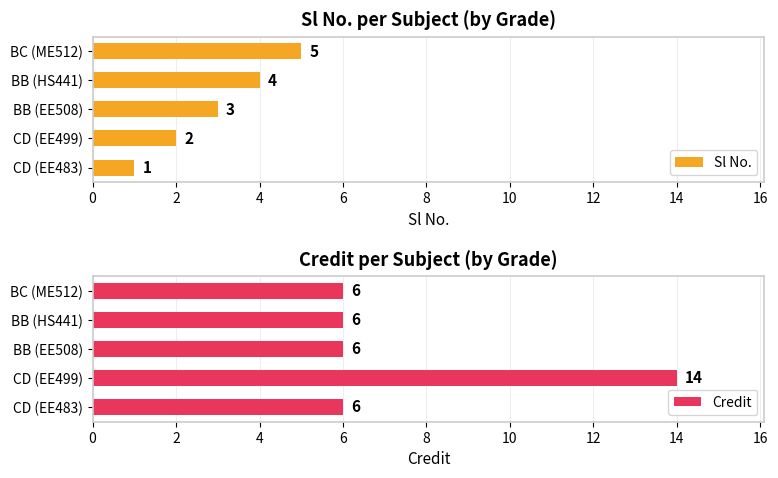

List the labels in order of Sl No. value, smallest first.

CD (EE483), CD (EE499), BB (EE508), BB (HS441), BC (ME512)